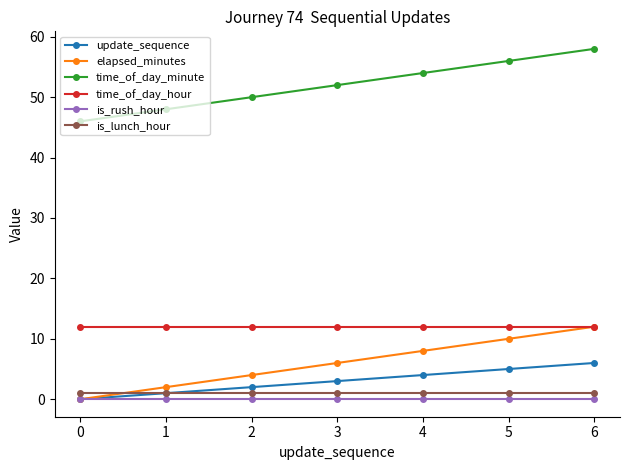

True or false: elapsed_minutes has more than 1 interior local peaks.

False